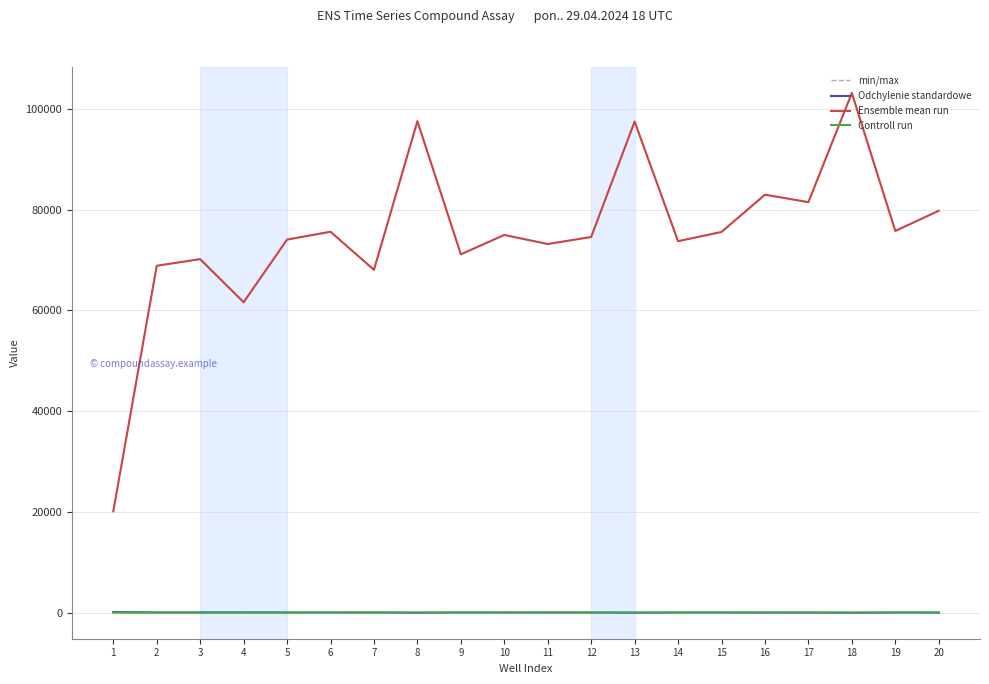

Does the chart display data point markers on the line(s)?

No